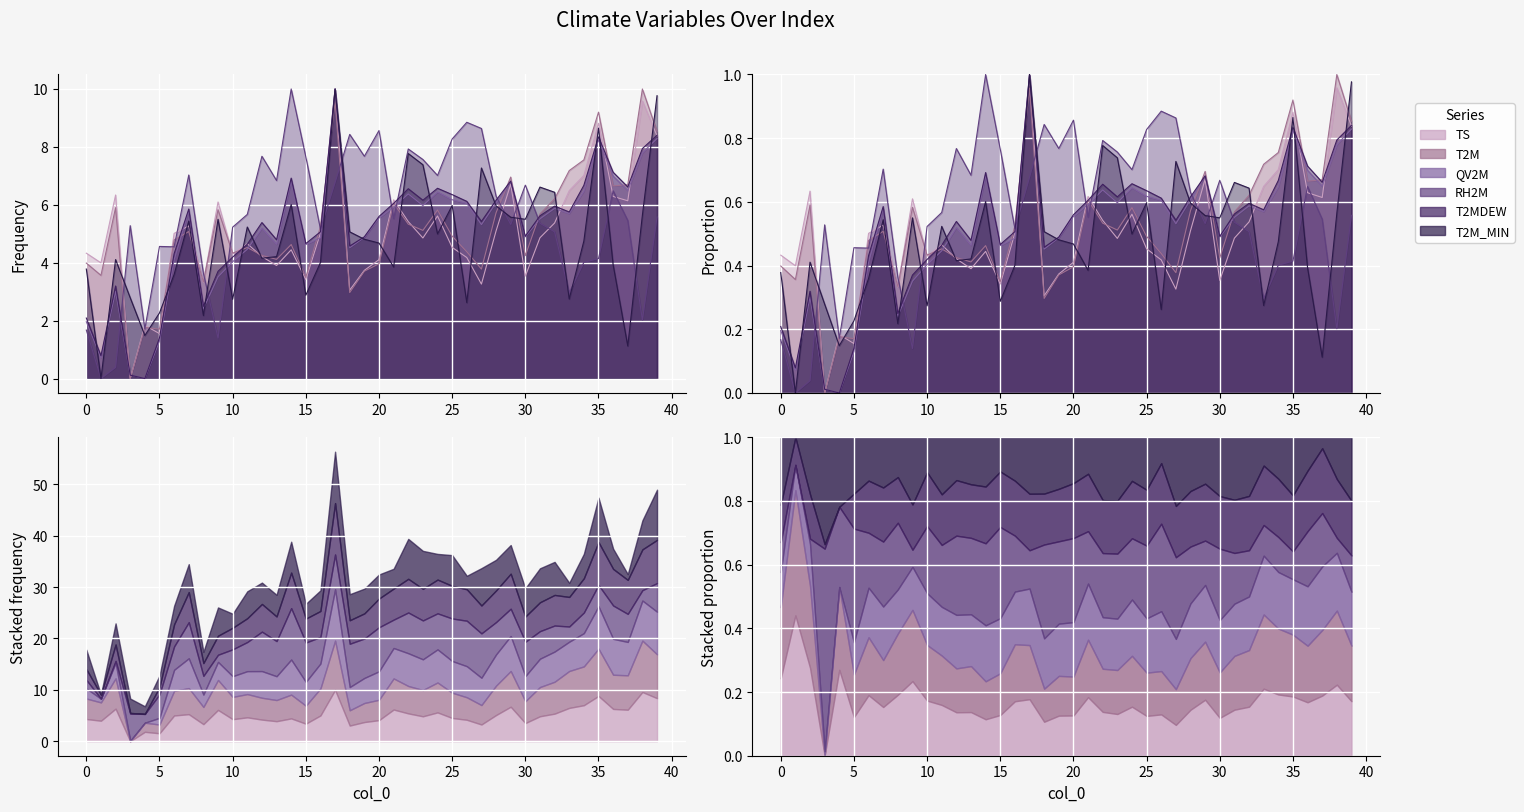

The TS series shows 4.2 at 26. True or false?

True